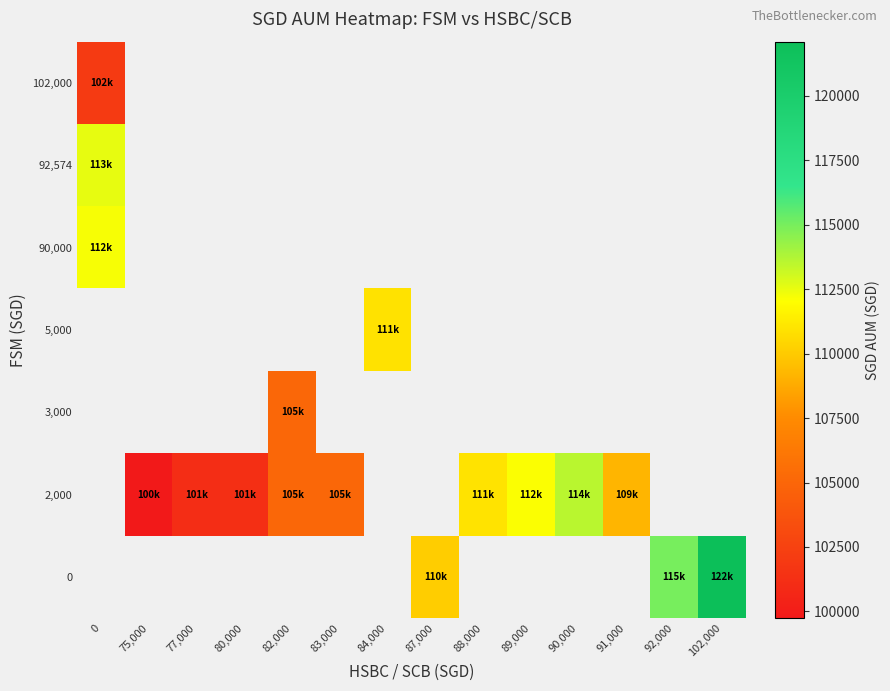

Is the value of 3,000 at 89,000 greater than the value of 2,000 at 75,000?

No